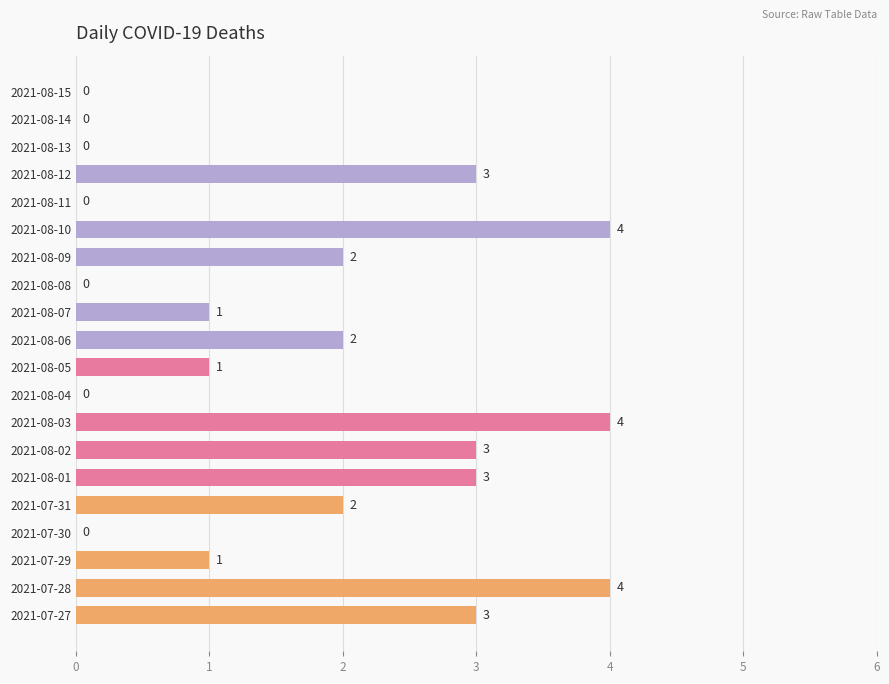

The chart shows a value of 7 at 2021-08-03. True or false?

False